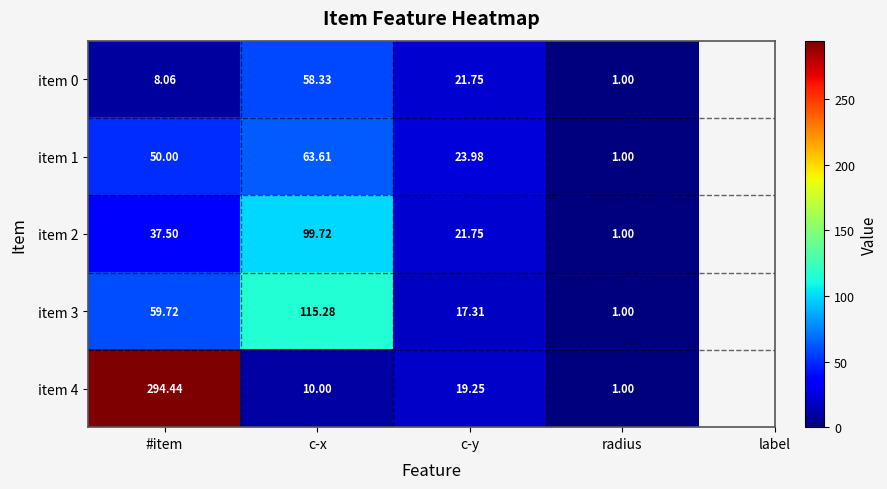

Which label corresponds to the largest value in the chart?

#item